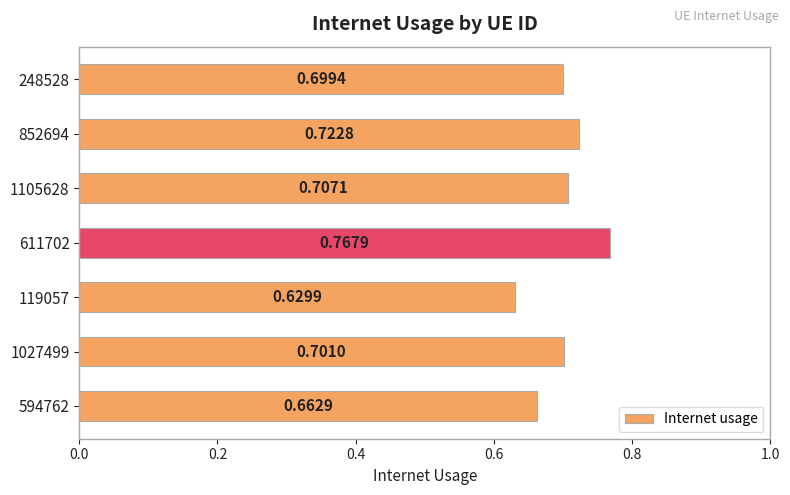

What is the sum of all values?

4.9